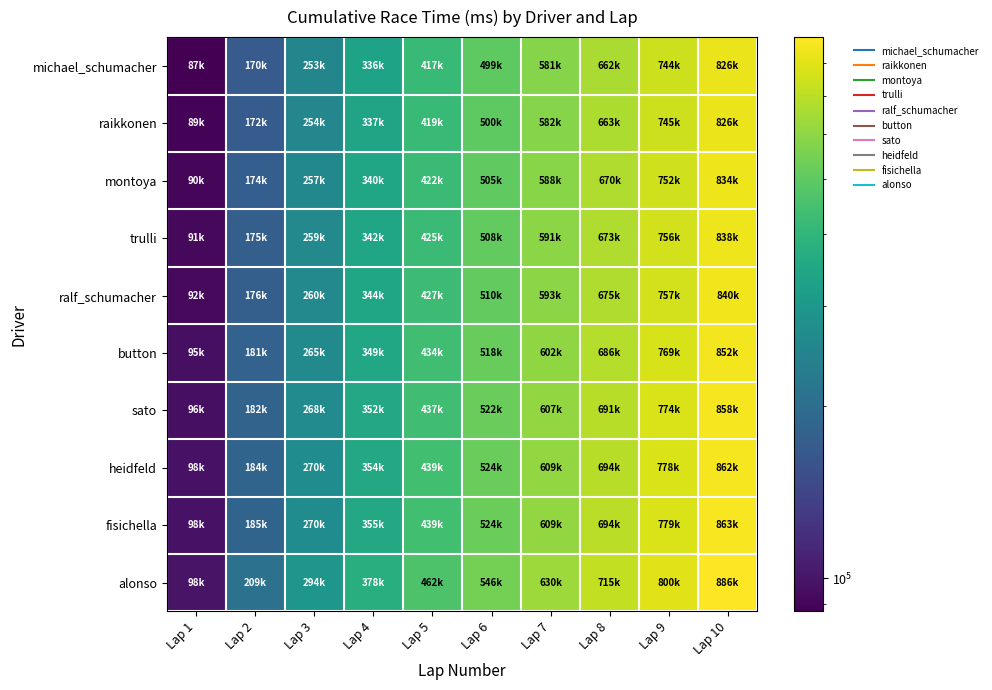

What is the difference between the highest and lowest values at Lap 3?

40974